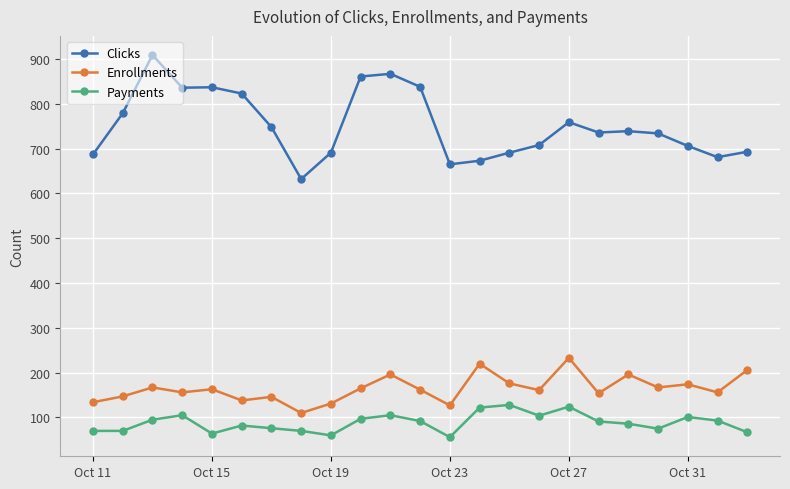

True or false: Enrollments and Payments cross at least once.

False